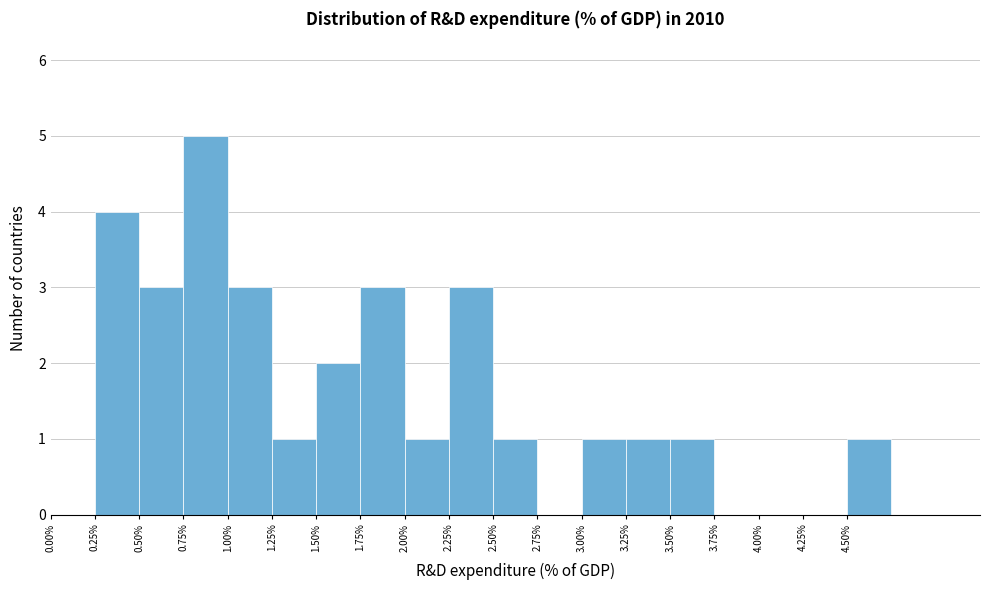

Over which range of the x-axis is the bar tallest?

0.75 to 1.00